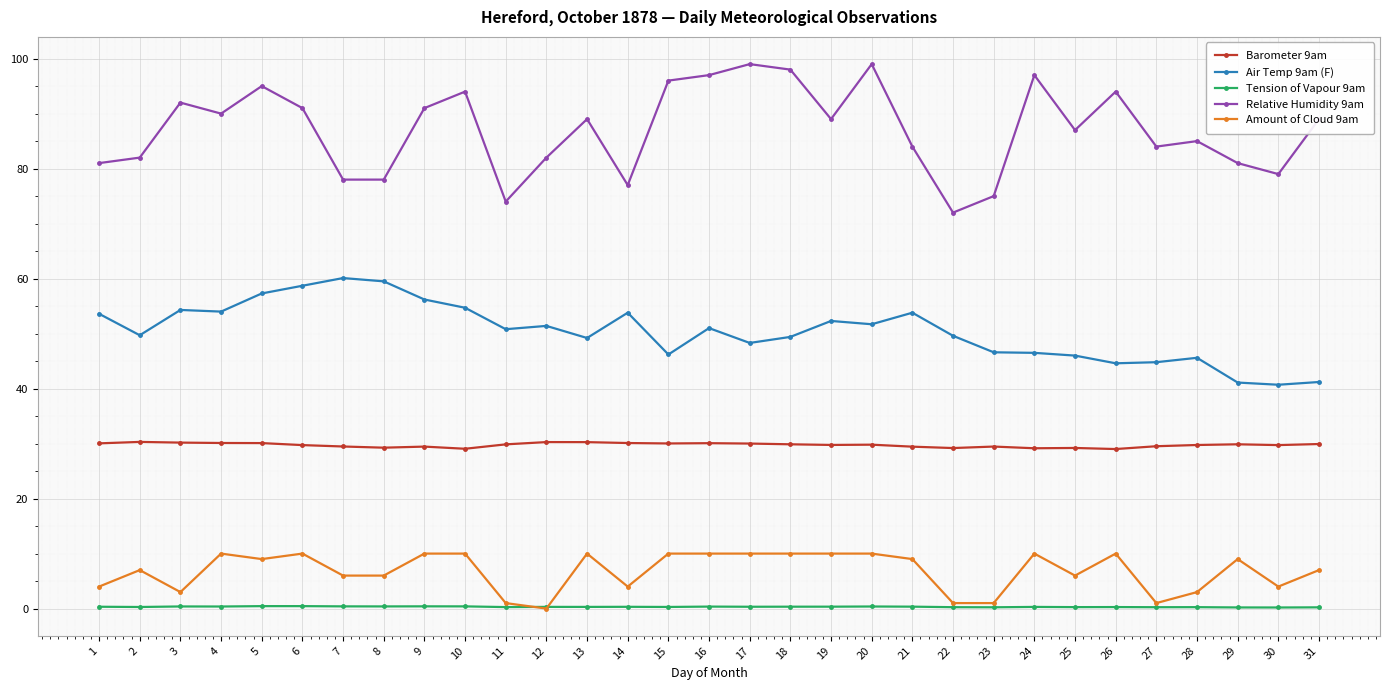

Read the Relative Humidity 9am value at 14.

77.0